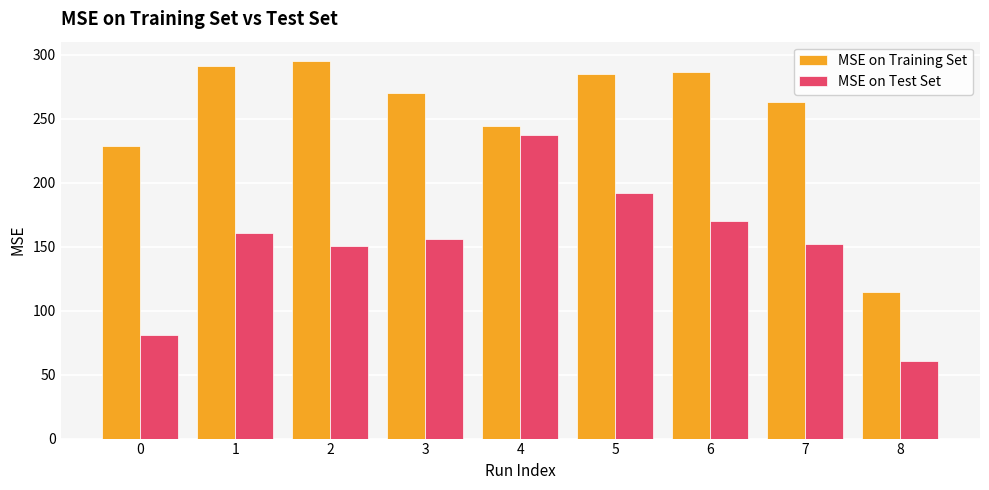

The value of MSE on Training Set at 3 is 270.1. True or false?

True